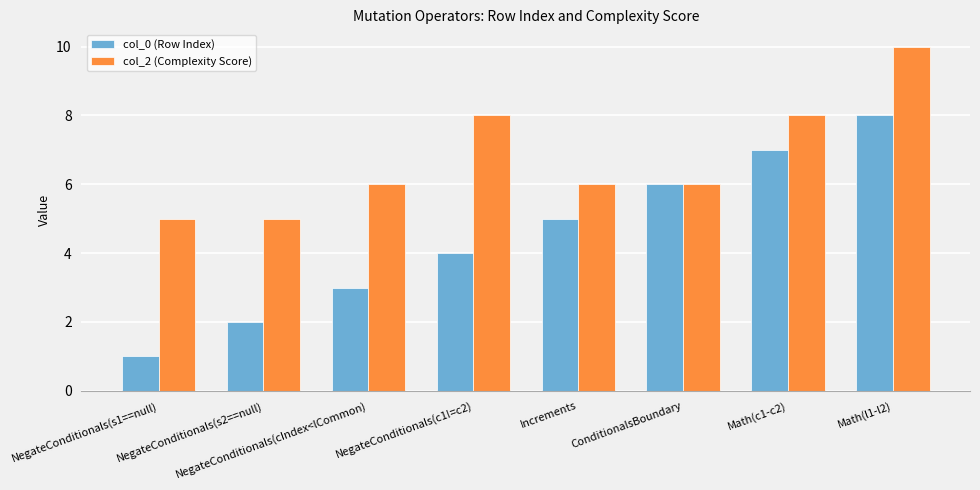

What is the difference between the second highest and second lowest values in the col_0 (Row Index) series?

5